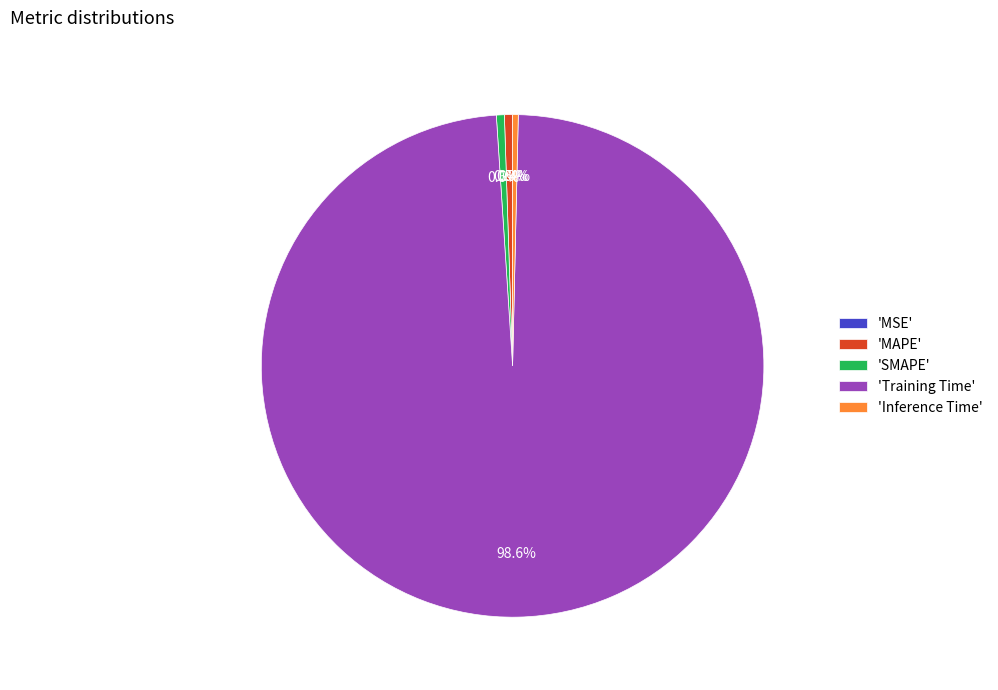

What portion of the pie excludes 'MAPE'?

99.5%